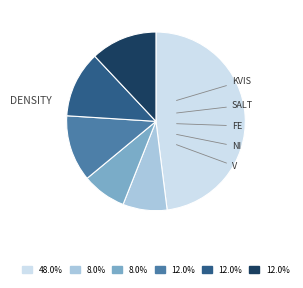

Is there any slice that represents more than half of the pie?

No